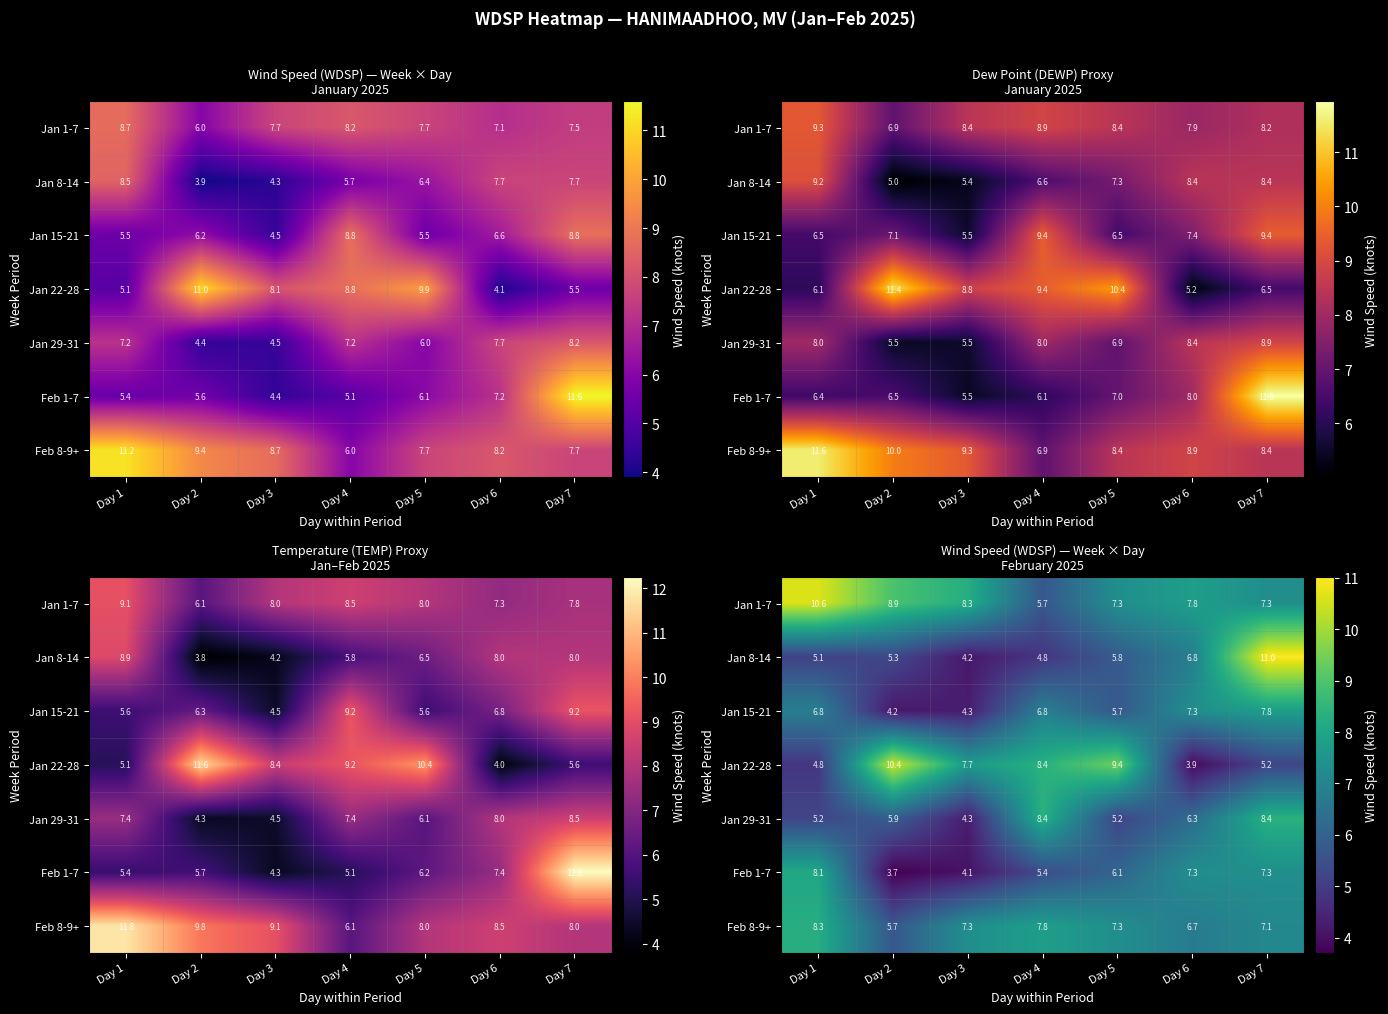

Rank the series by their maximum value, from lowest to highest.

Jan 15-21, Feb 1-7, Feb 8-9+, Jan 29-31, Jan 22-28, Jan 1-7, Jan 8-14